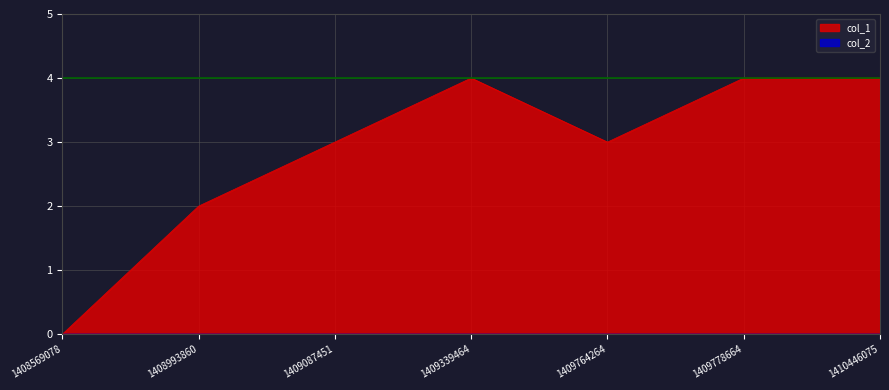

What is the ratio of the value at 1410446075 to the value at 1409087451?

1.3